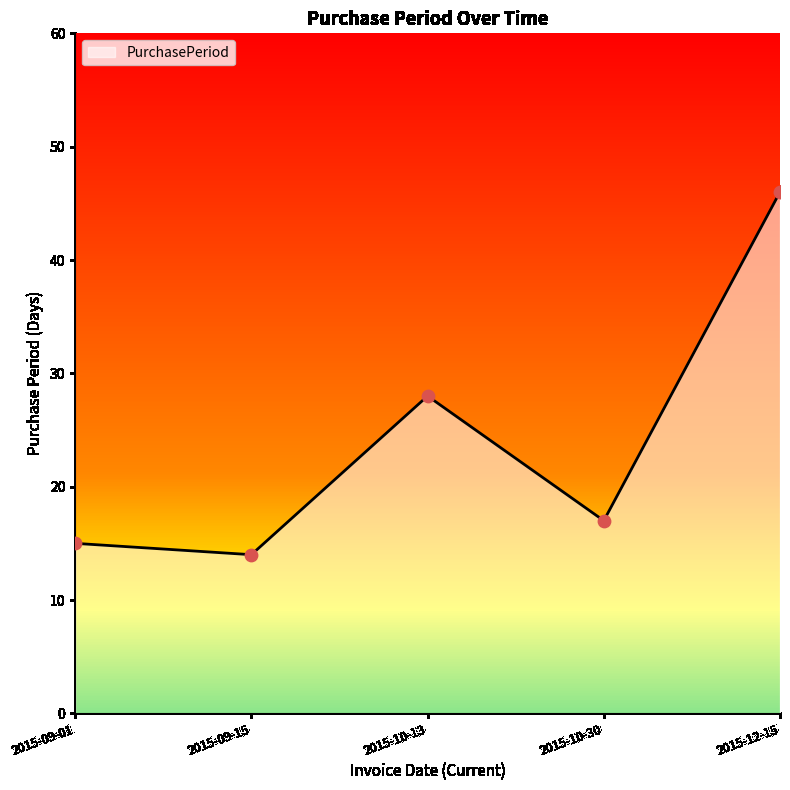

Which has a higher value, 2015-10-13 or 2015-10-30?

2015-10-13